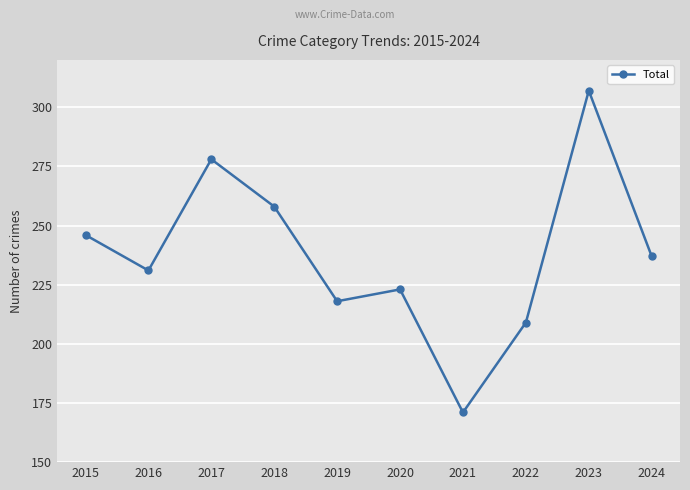

Between 2022 and 2019, which is larger?

2019